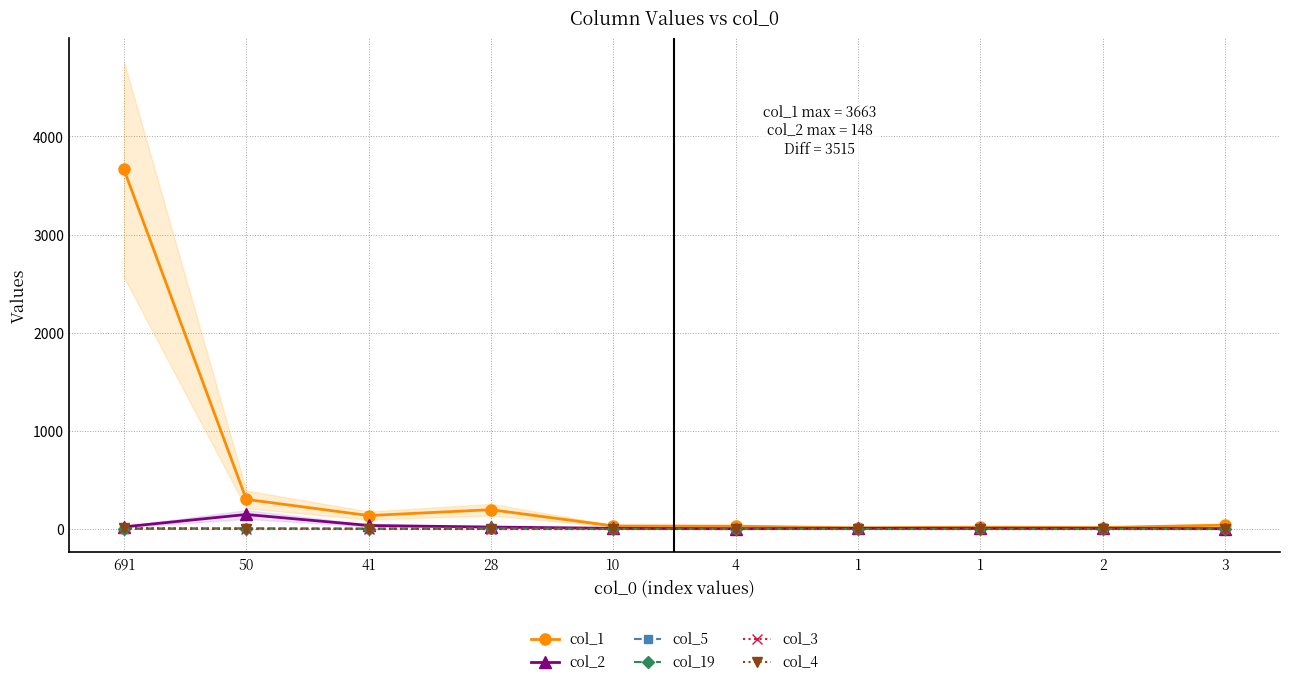

Reading right to left, extract all data points from this chart.

col_1: 40	15	19	12	29	31	197	137	302	3663
col_2: 4	6	6	7	3	7	20	36	148	22
col_5: 0	0	0	0	0	0	0	1	7	5
col_19: 0	0	0	0	1	1	7	5	5	1
col_3: 0	0	0	0	0	0	0	0	1	9
col_4: 0	0	0	1	0	0	0	0	0	6